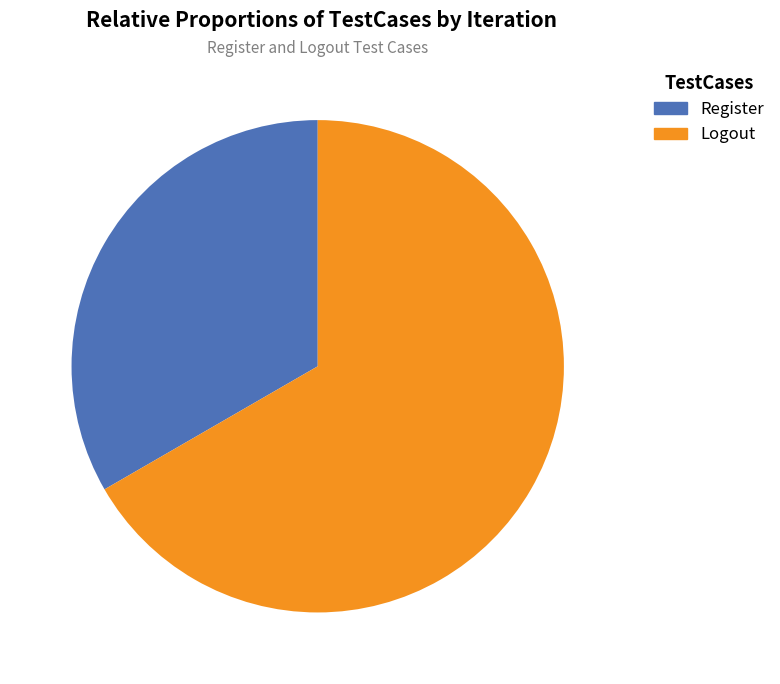

What is the largest slice in the pie chart?

Logout